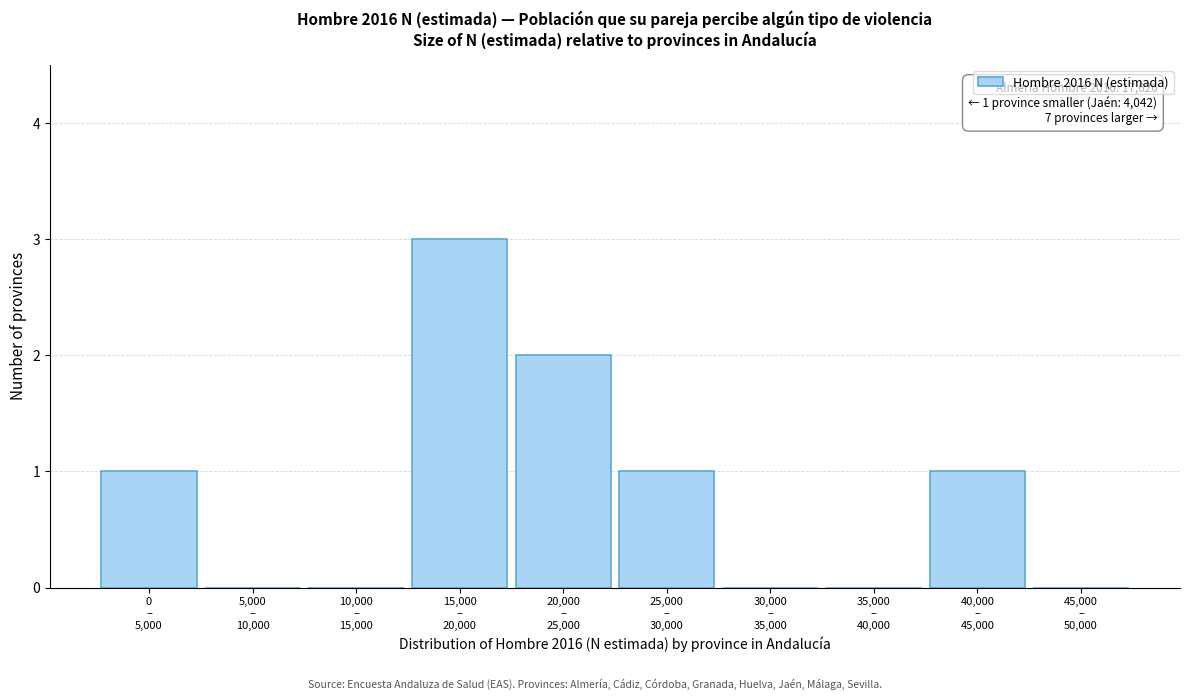

What is the greatest value displayed?

3